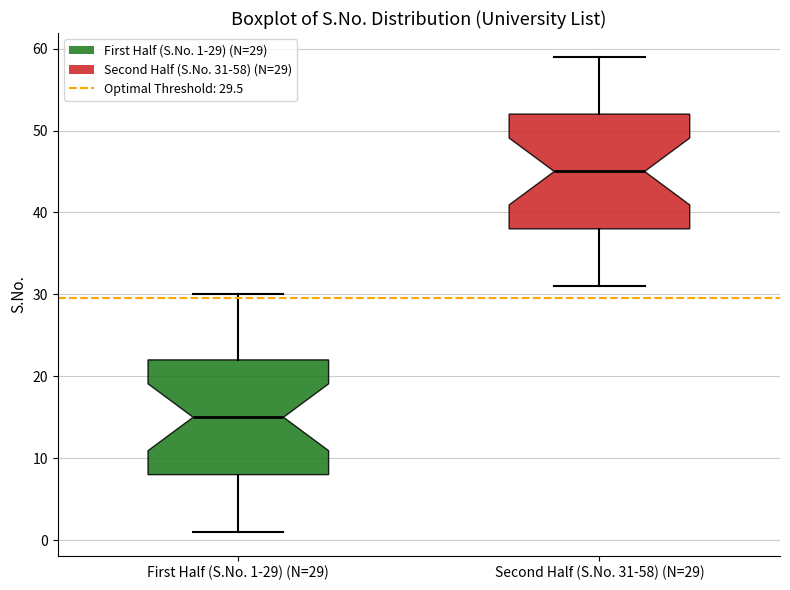

Reading left to right, read every box against the y-axis: the position of its median line, the range the box covers, and the ends of its whiskers. The values are not printed on the chart, so give them approximately, as read against the axis.

First Half (S.No. 1-29) (N=29): median 15, box 8 to 22, whiskers 1 to 30
Second Half (S.No. 31-58) (N=29): median 45, box 38 to 52, whiskers 31 to 59